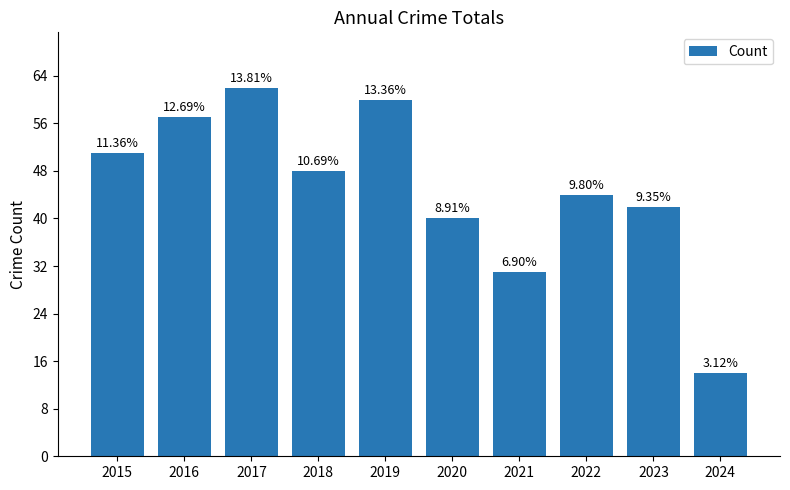

Does the chart contain any negative values?

No